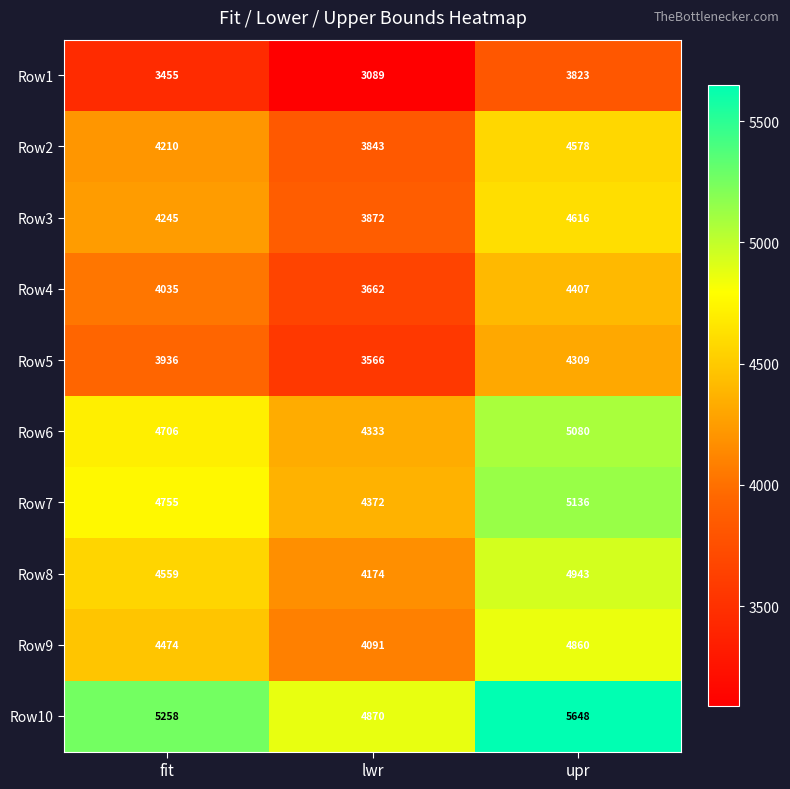

At lwr, list the series in order from smallest to largest.

Row1, Row5, Row4, Row2, Row3, Row9, Row8, Row6, Row7, Row10